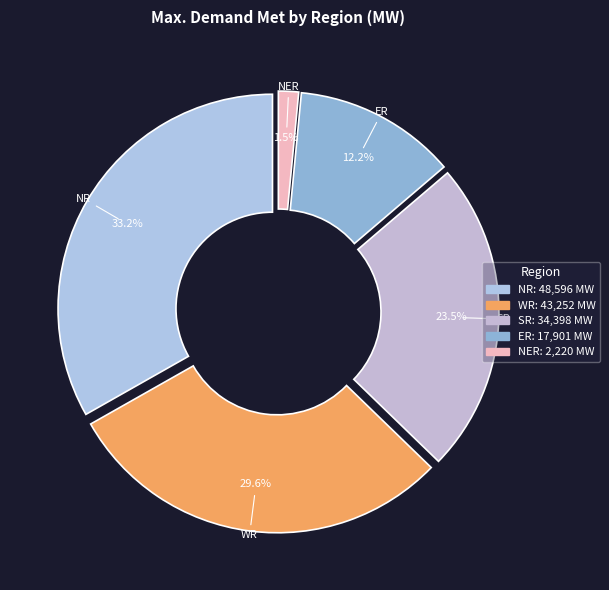

Is there any slice that represents more than half of the pie?

No